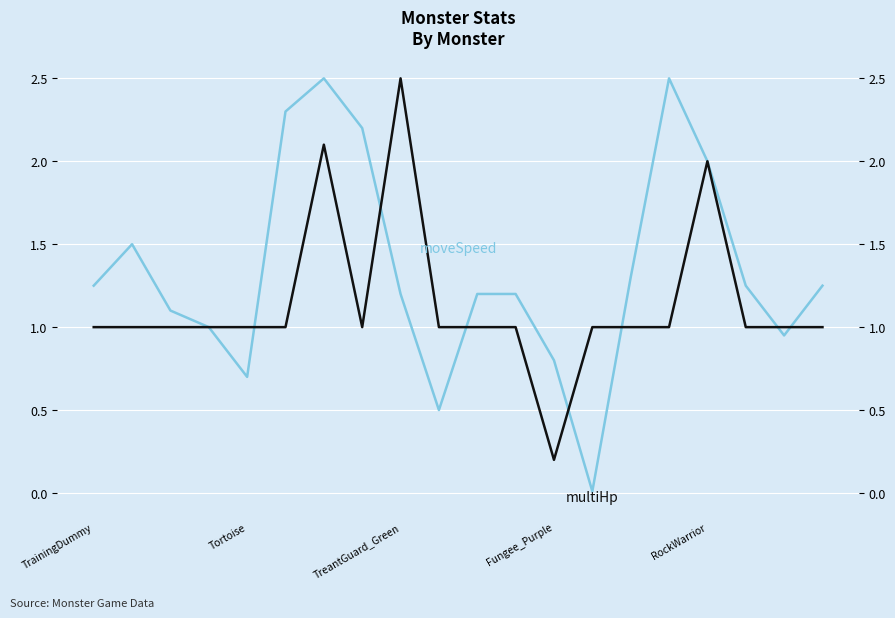

Rank the series by their maximum value, from lowest to highest.

moveSpeed, multiHp